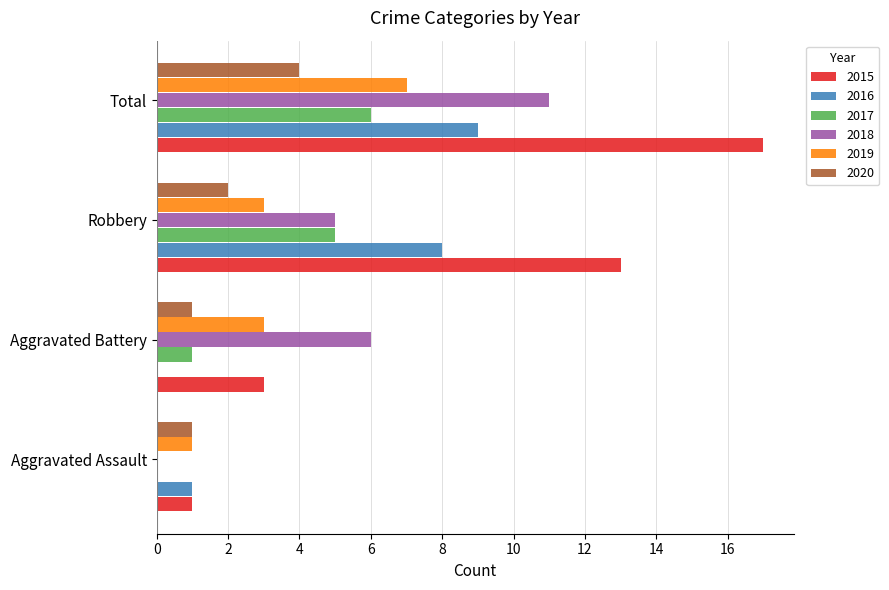

What is the sum of all 2017 values?

12